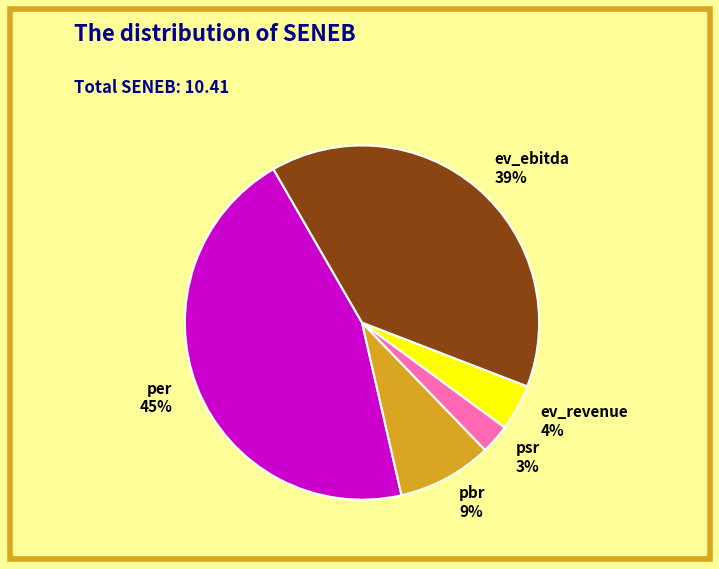

What percentage is the pbr slice, to the nearest percent?

9%